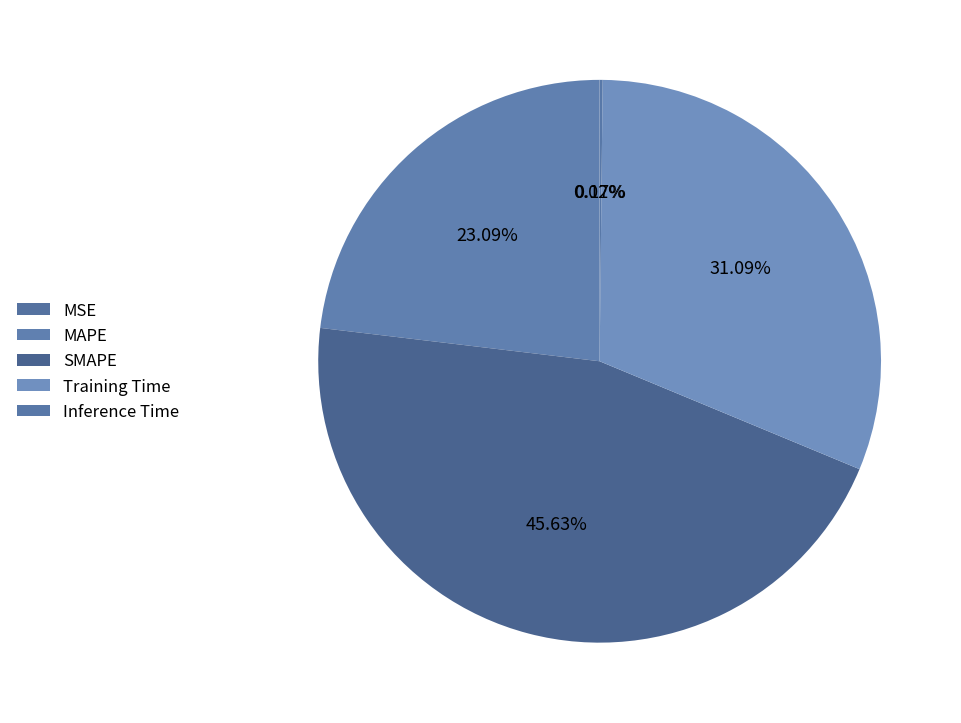

To the nearest percent, what is the average slice percentage?

20%